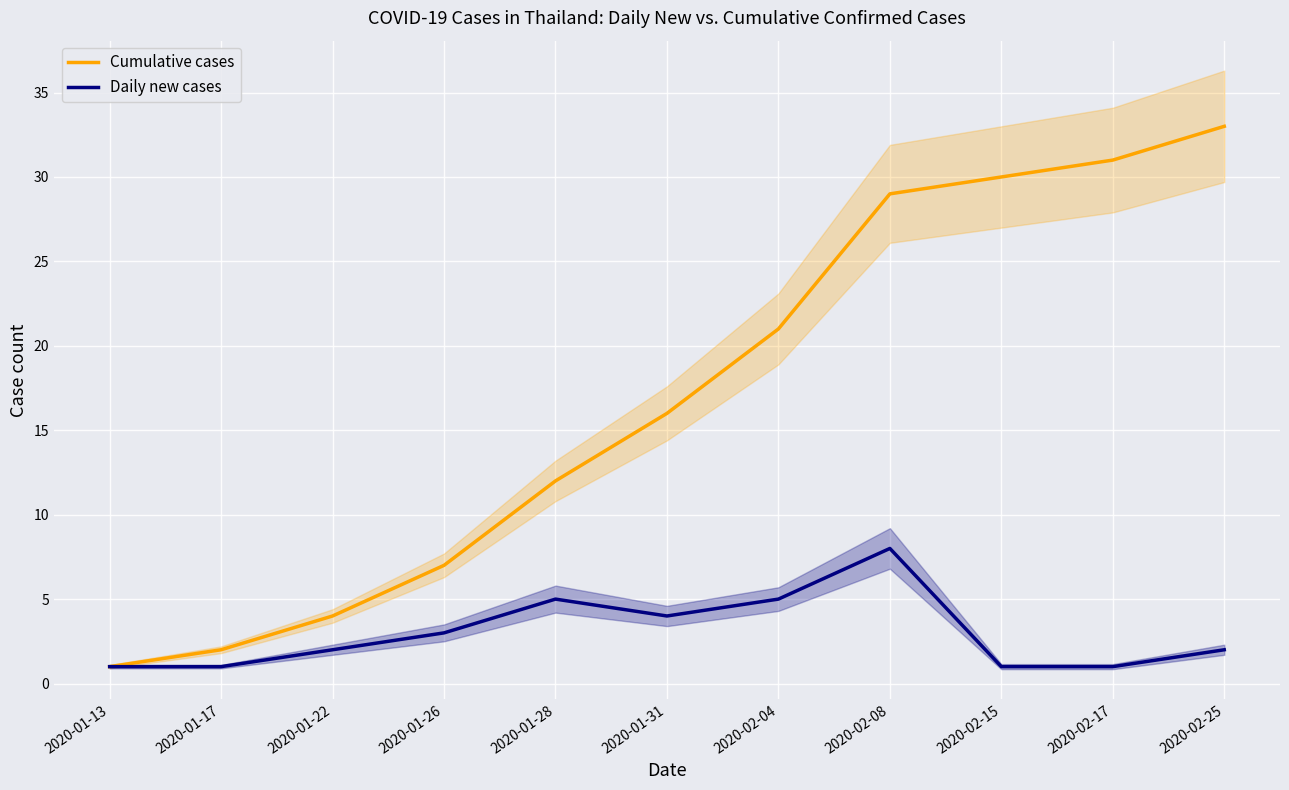

What is the label of the 8th point from the left?

2020-02-08